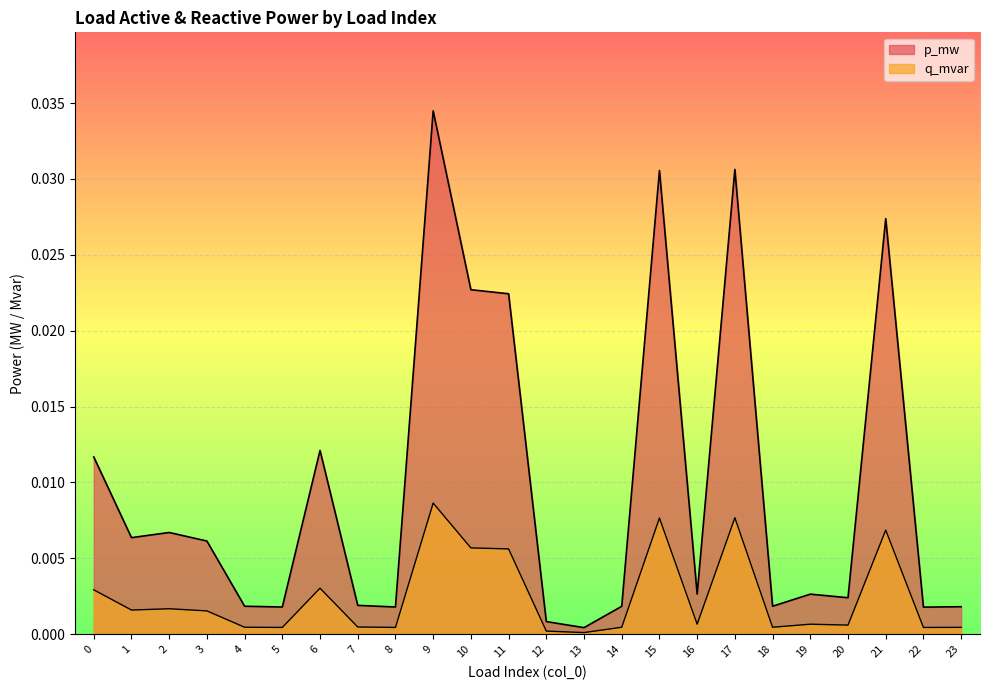

Which category has the lowest value in the q_mvar series?

13